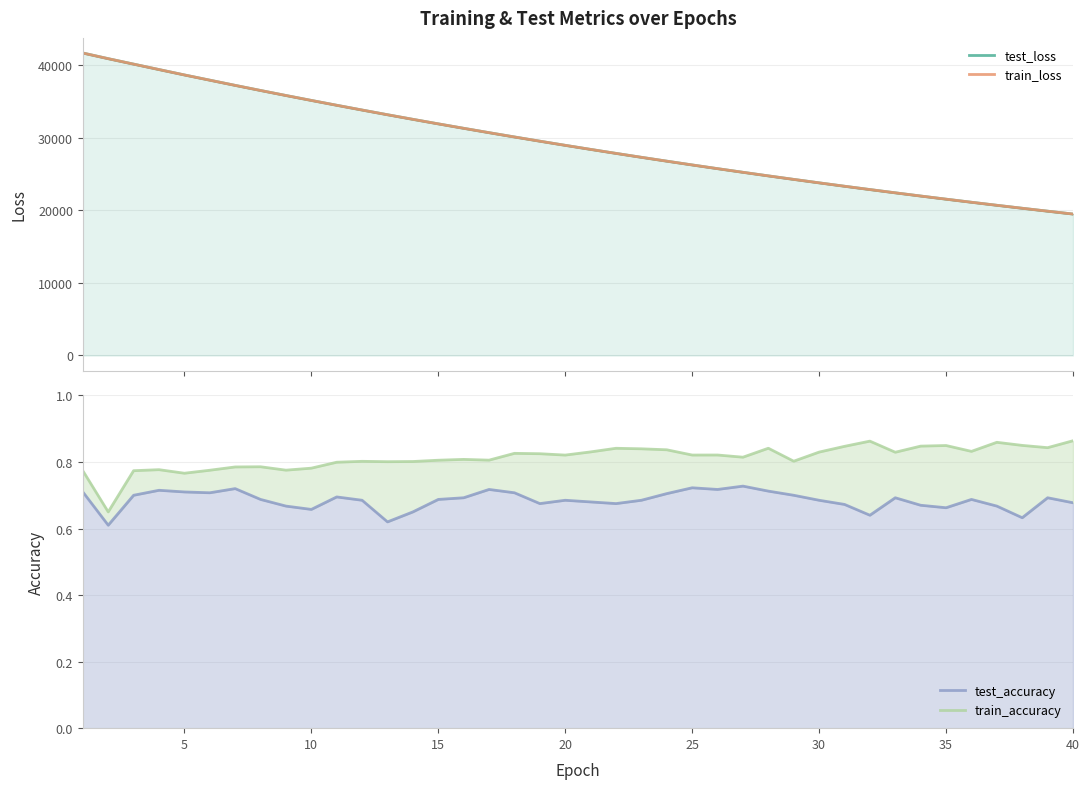

How many series are shown in this chart?

4